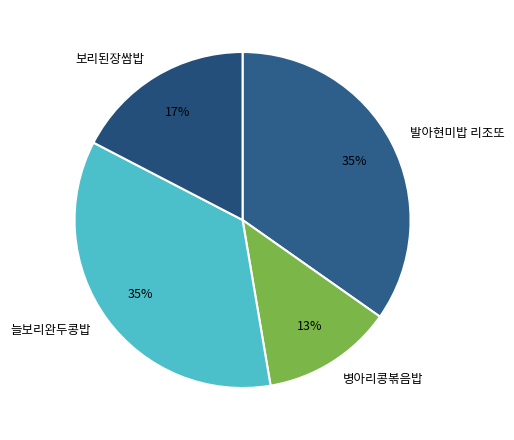

Do 병아리콩볶음밥 and 발아현미밥 리조또 together represent more than half of the pie?

No